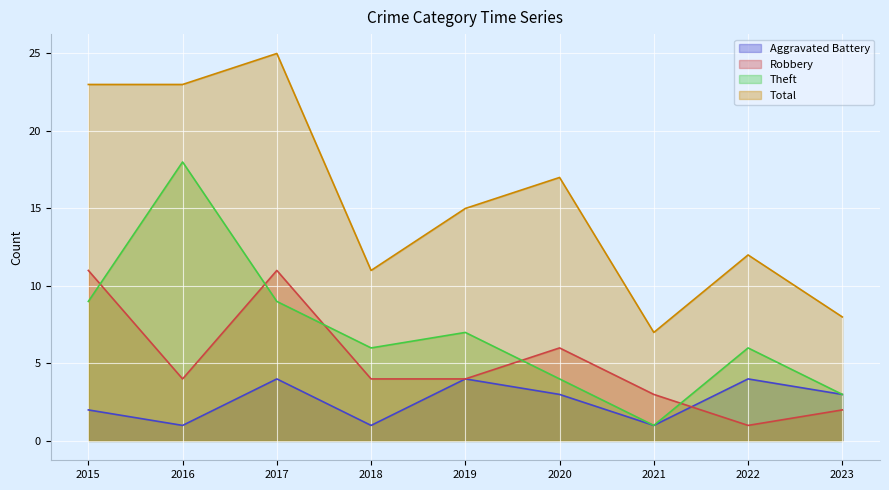

At which category does the chart reach its minimum across all series?

2016